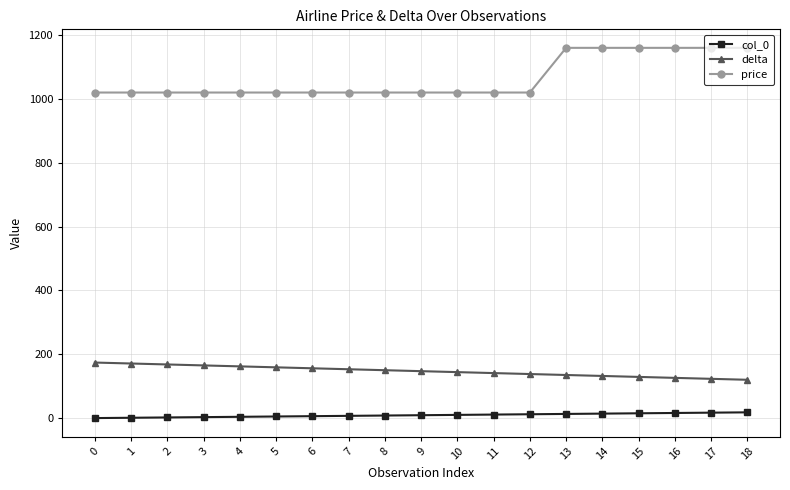

At 7, list the series in order from largest to smallest.

price, delta, col_0